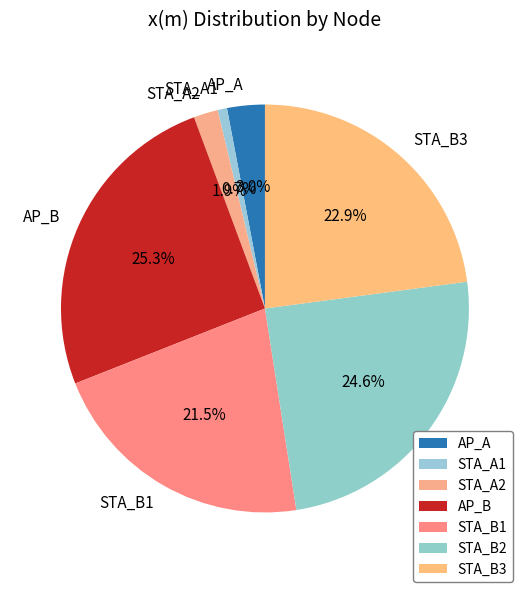

Between AP_A and STA_B3, which is larger?

STA_B3